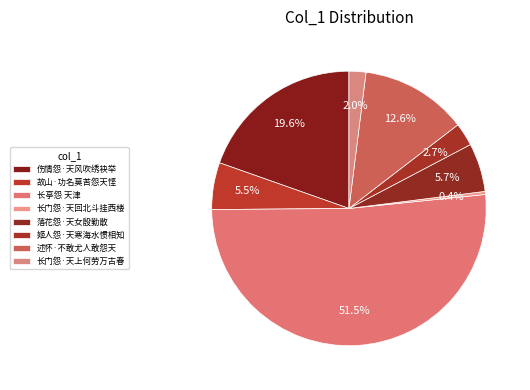

How many slices are in this pie chart?

8